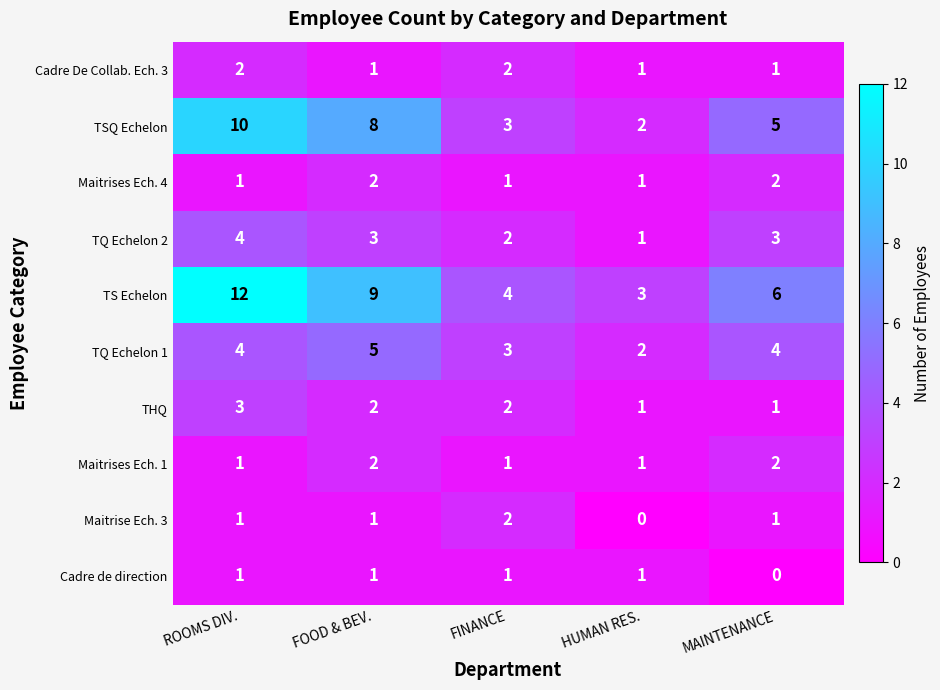

Which series has the widest spread of values?

TS Echelon